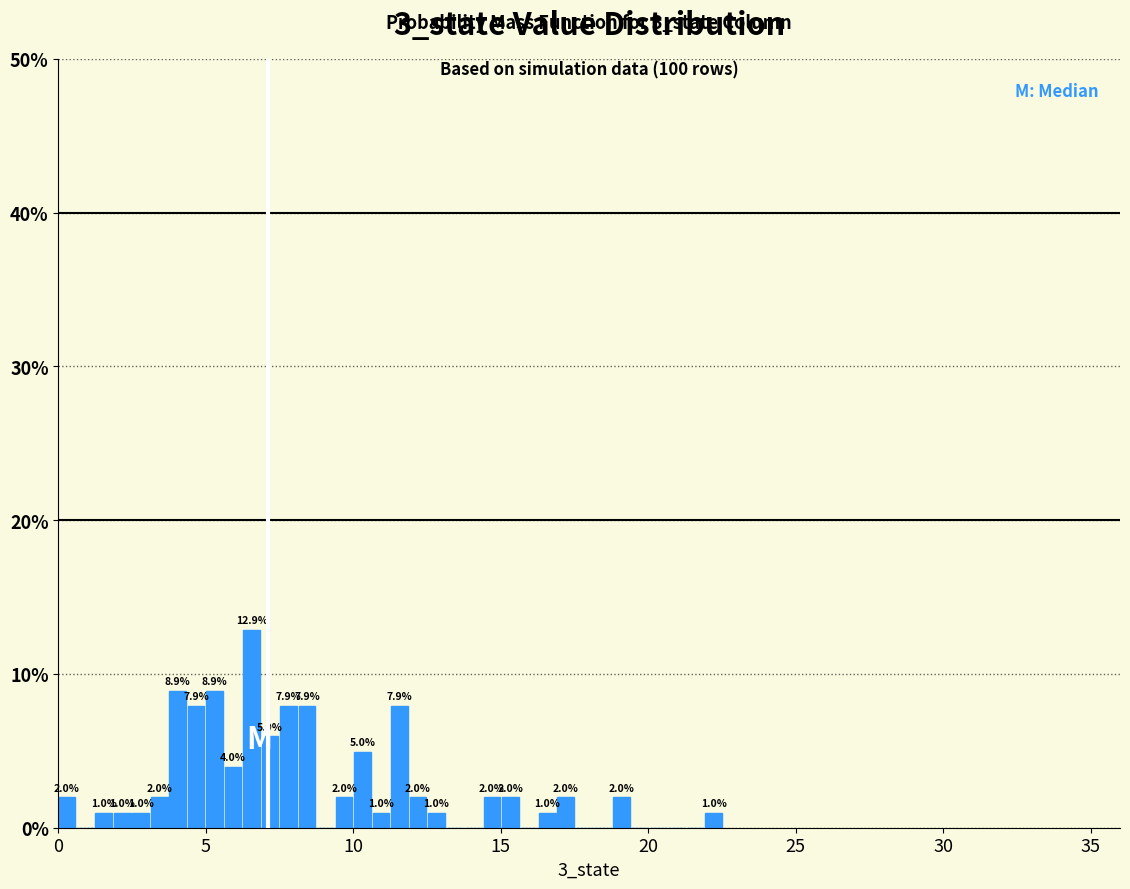

Around what value on the x-axis is the tallest bar? Give the approximate position of its centre, as read against the axis.

6.5